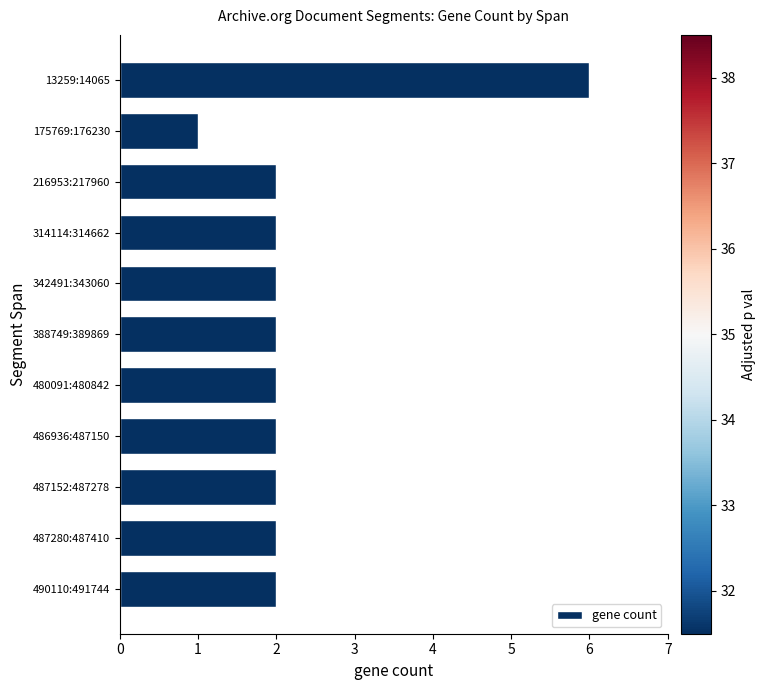

What is the greatest value displayed?

6